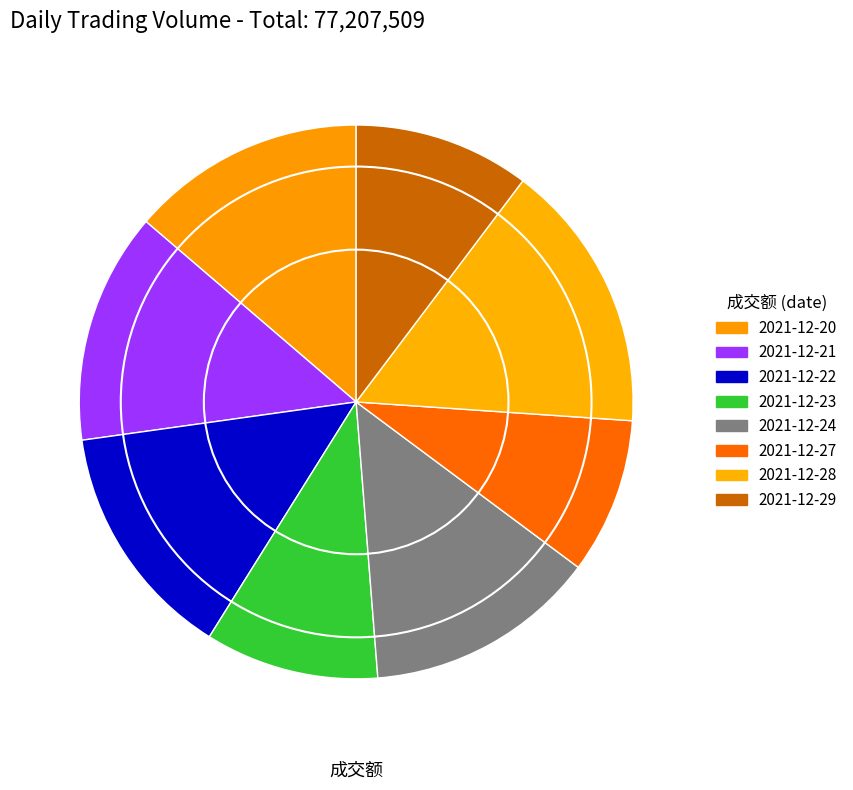

Is it true that 2021-12-20 is 7% of the pie?

False